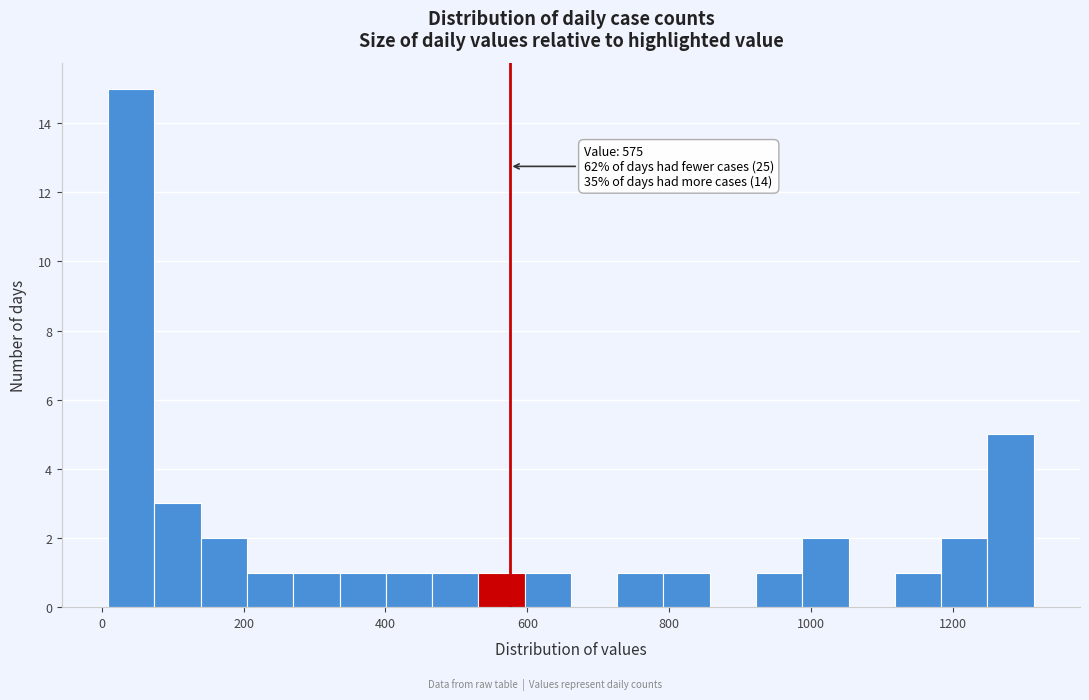

Read against the x-axis, roughly where is the centre of the tallest bar?

40